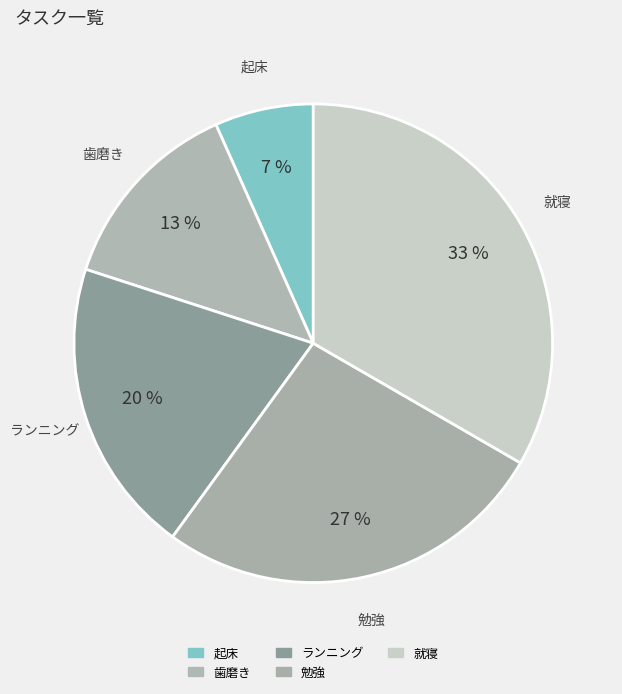

How many slices are in this pie chart?

5